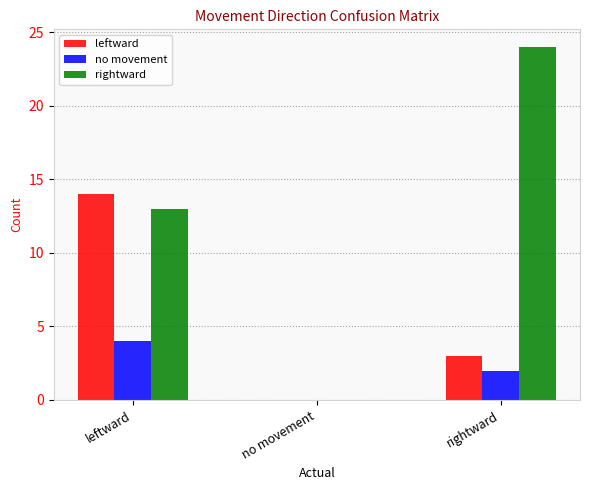

What is the average value of the leftward series?

6